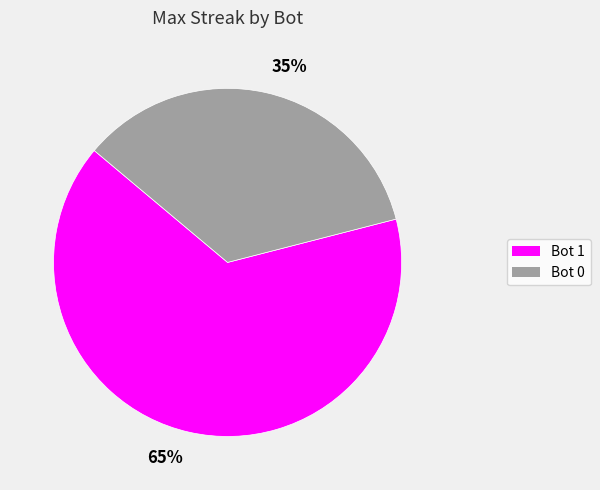

Is the sum of Bot 0 and Bot 1 greater than half?

Yes